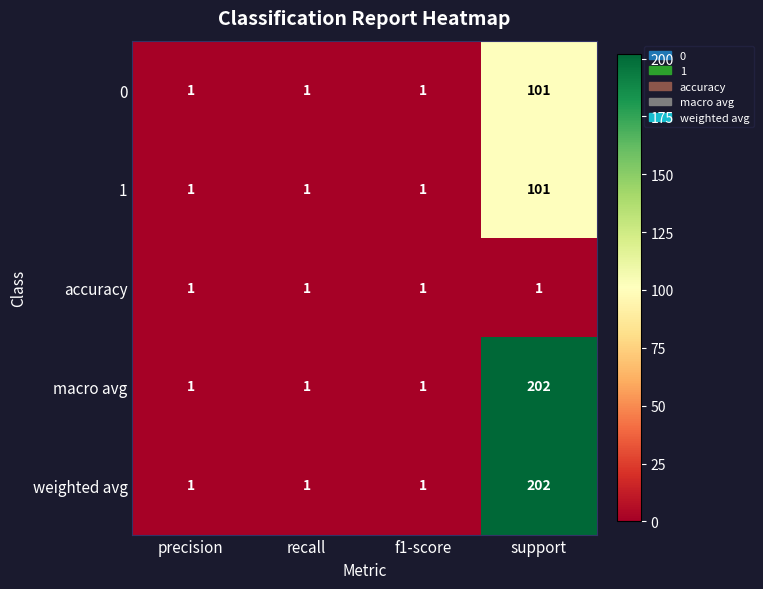

At how many categories does at least one series exceed 126?

1